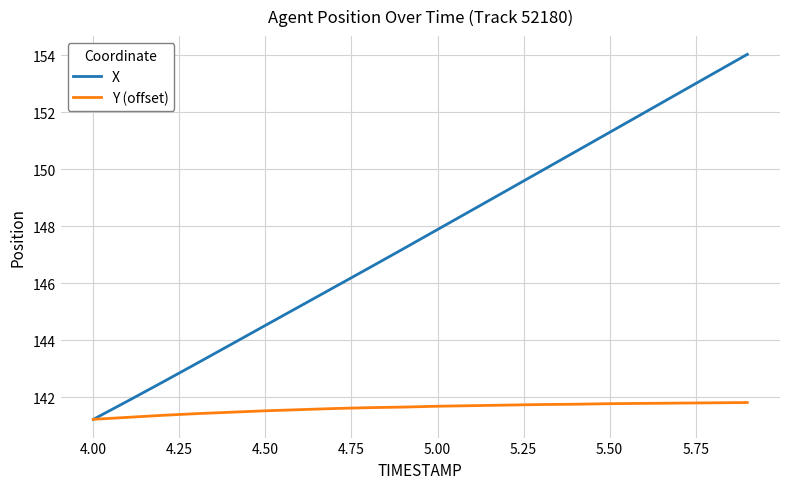

Which series has the widest spread of values?

X